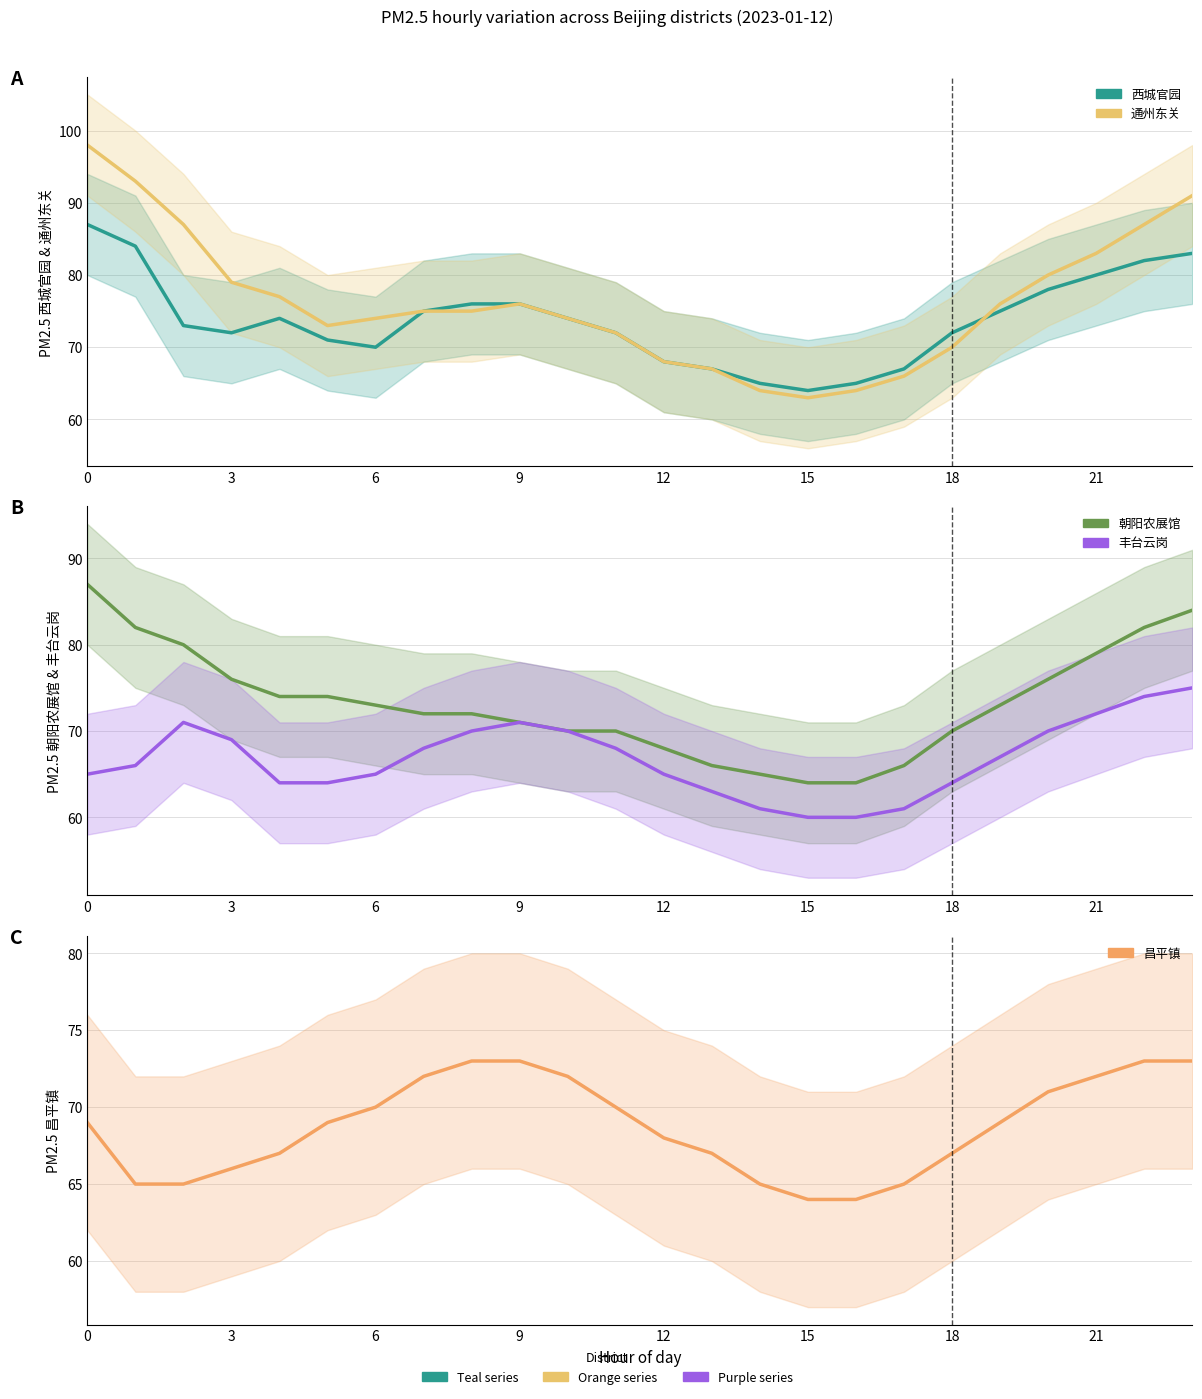

Which series has the largest total across all categories?

通州东关